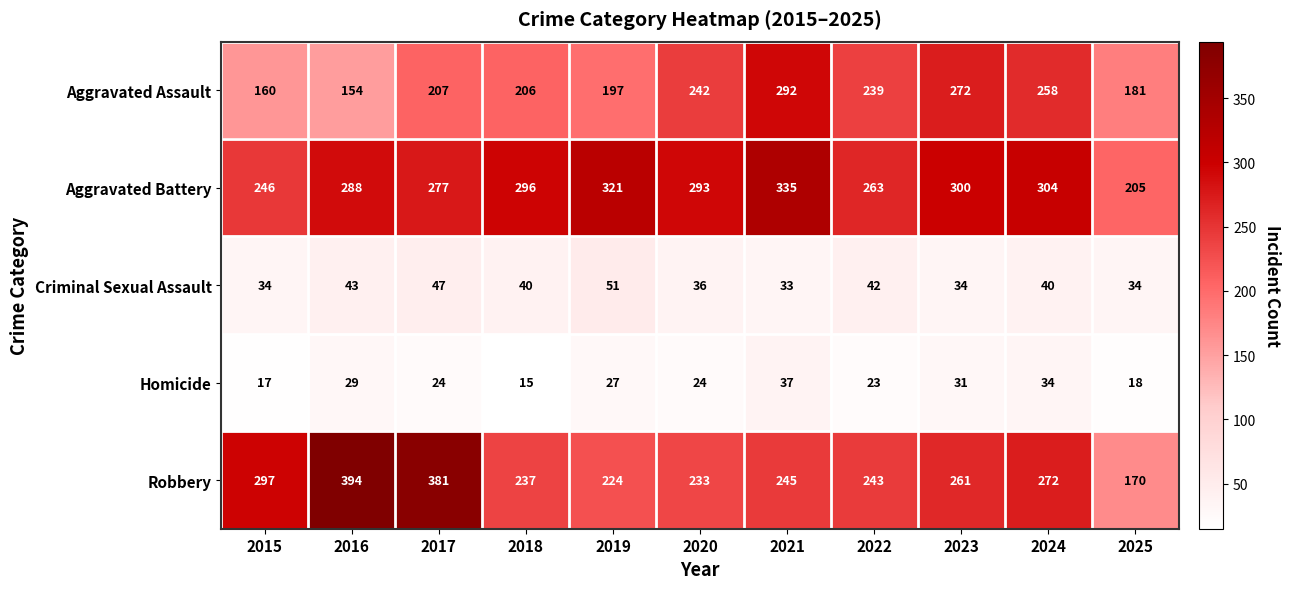

Rank the series at 2015 from highest to lowest value.

Robbery, Aggravated Battery, Aggravated Assault, Criminal Sexual Assault, Homicide